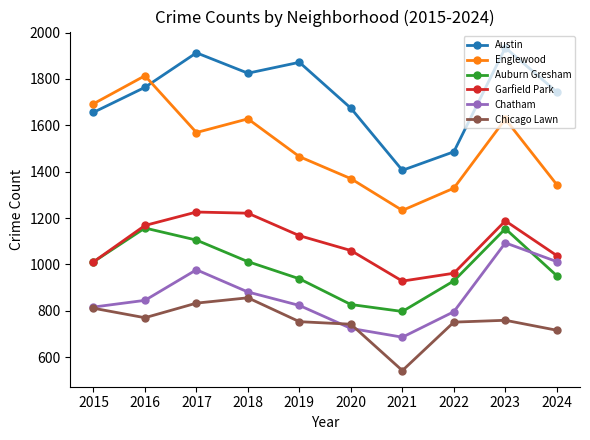

At which label does Garfield Park first exceed 1124?

2016